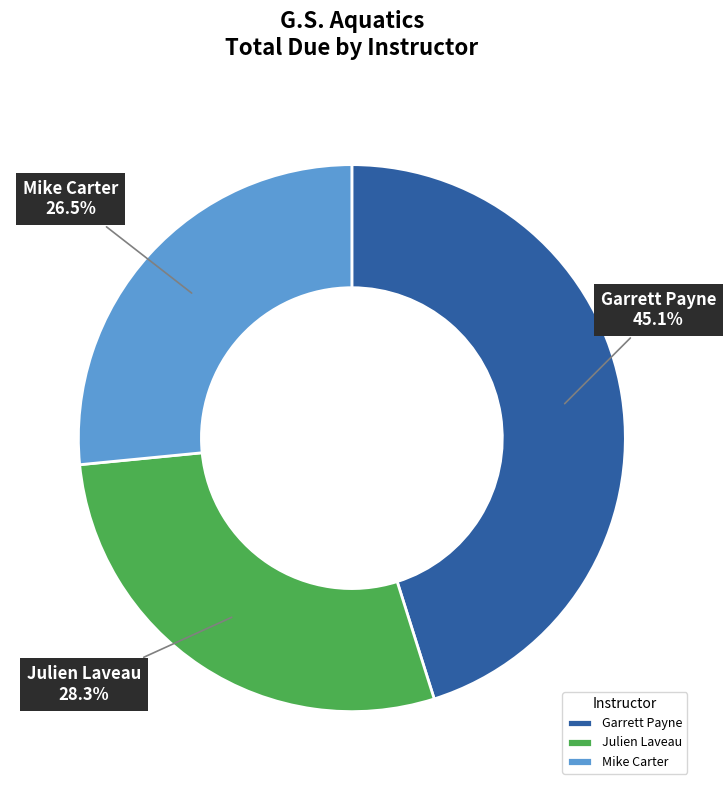

Rank the categories by value from highest to lowest.

Garrett Payne, Julien Laveau, Mike Carter